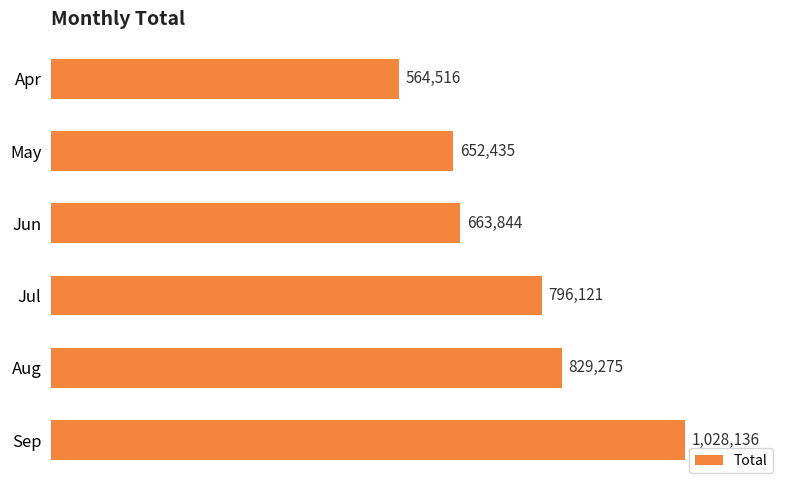

Does the chart contain any negative values?

No